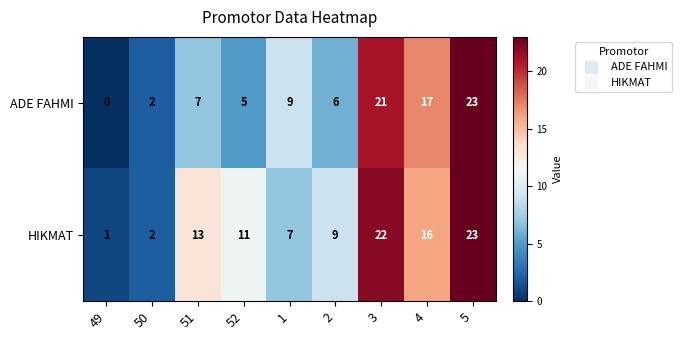

What is the spread (max minus min) of values at 2?

3